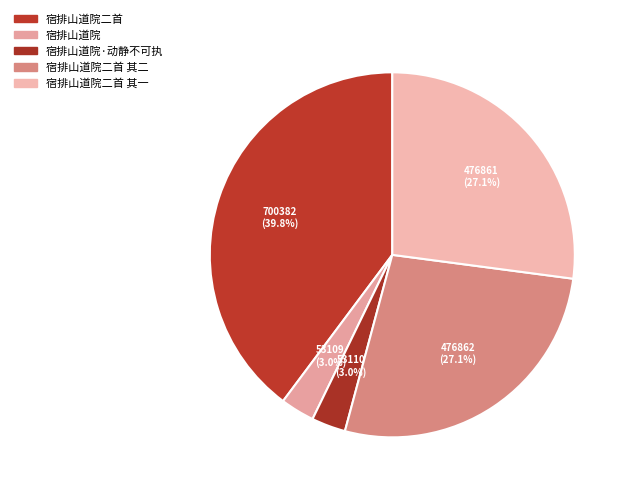

What is the change in value from 宿排山道院二首 to 宿排山道院·动静不可执?

-647272